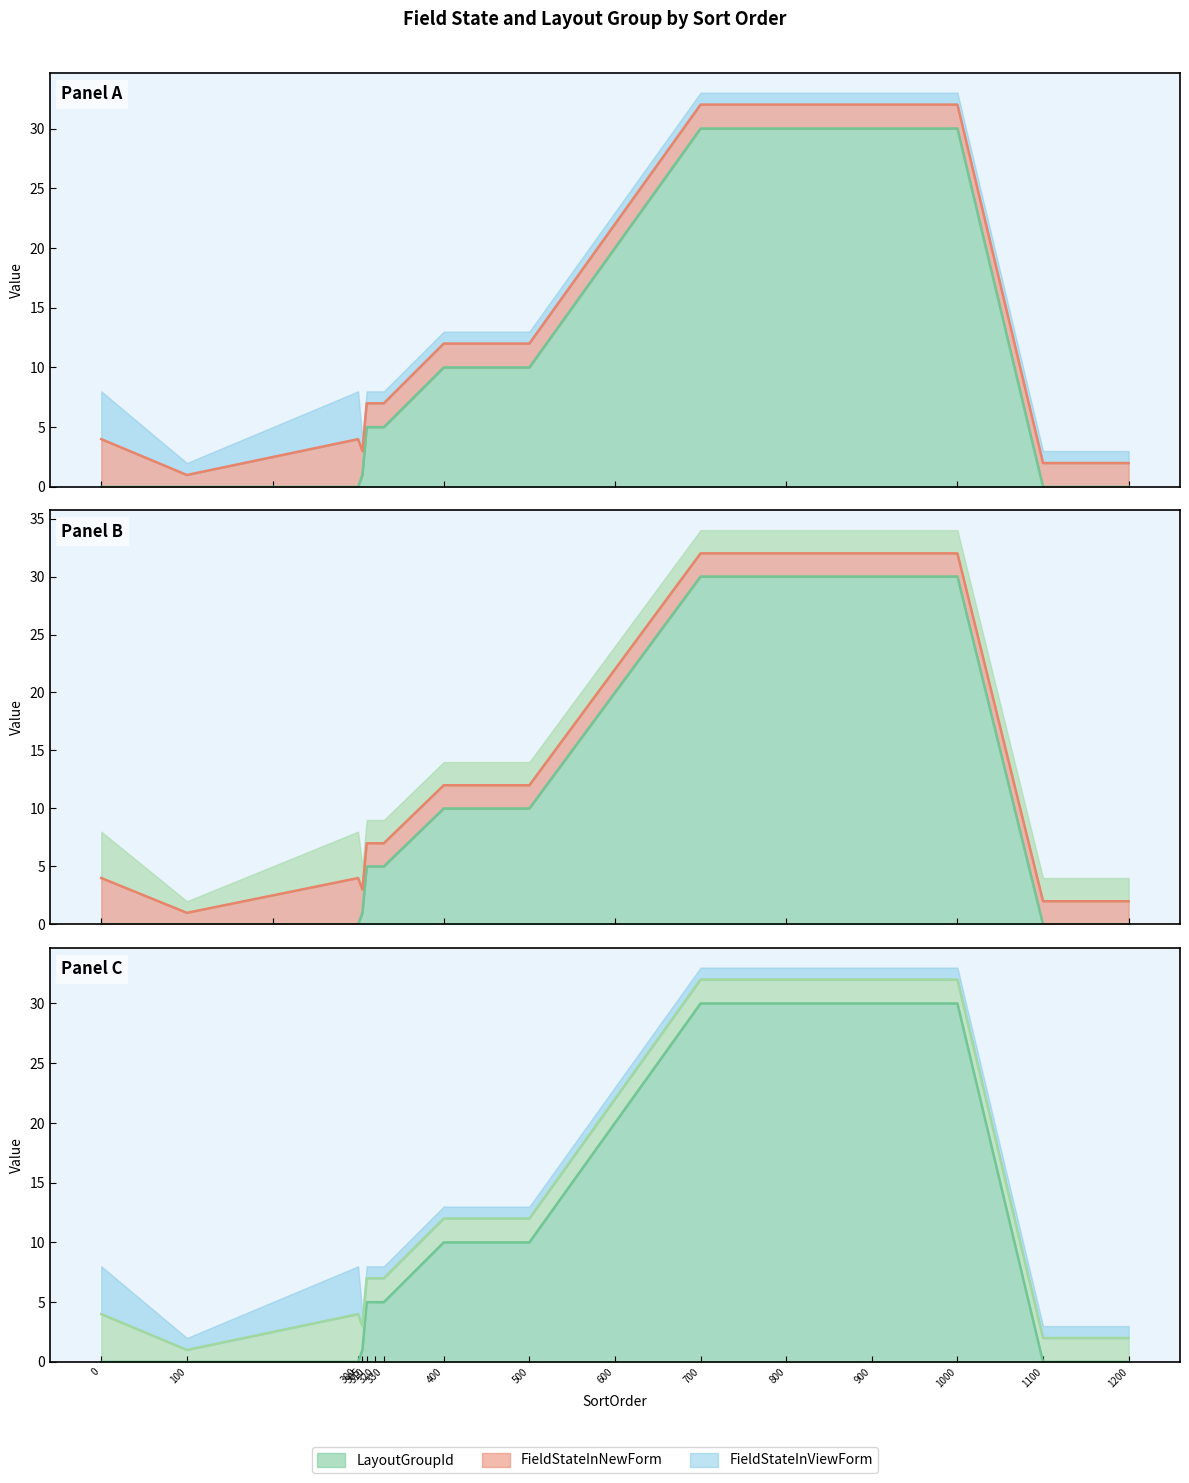

Rank the categories by LayoutGroupId line value from lowest to highest.

0, 100, 300, 1100, 1200, 305, 310, 320, 330, 400, 500, 600, 700, 800, 900, 1000